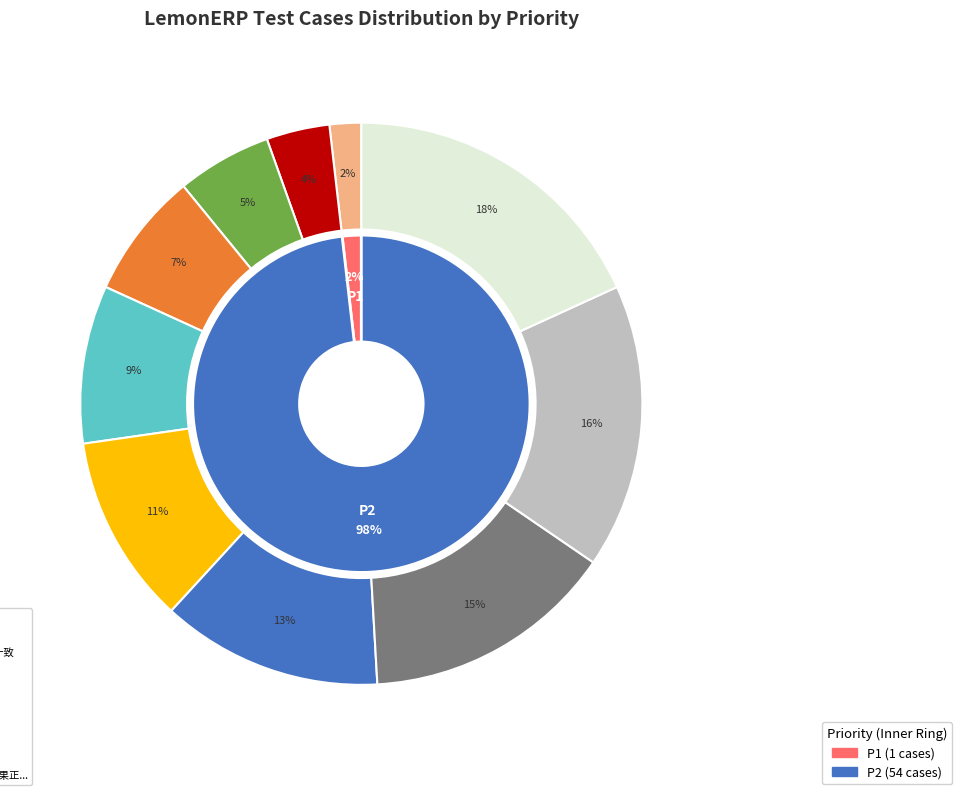

What is the ratio of the value at 判断正常登录，登录成功 to the value at 页面中输入不存在的关键字搜索，结果正确?

0.5